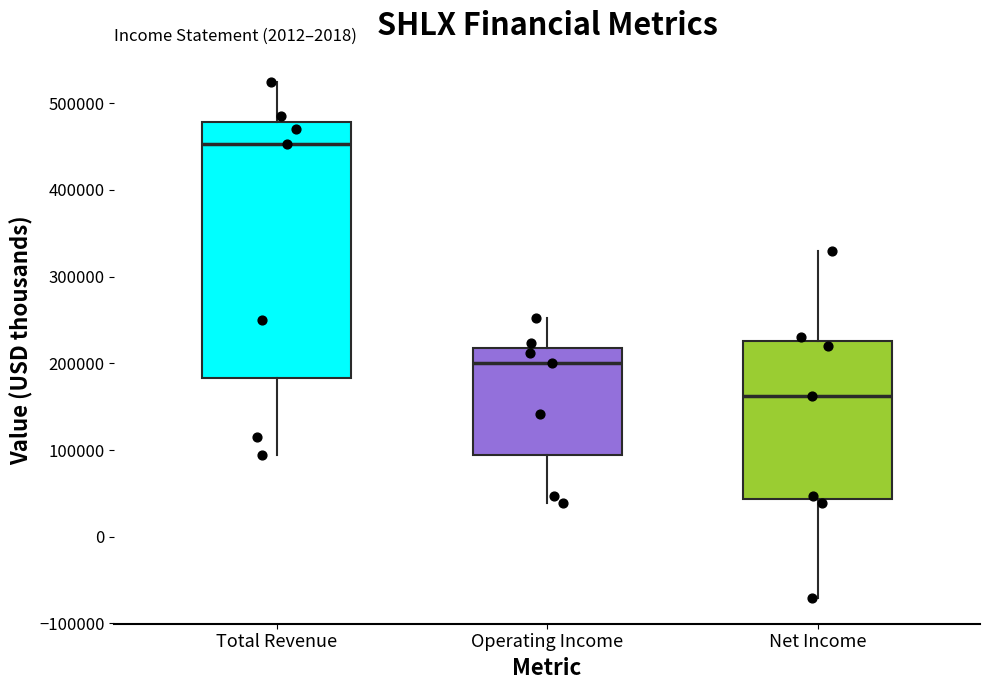

Where does the median line of the box for Operating Income sit on the y-axis? The values are not printed on the chart, so give them approximately, as read against the axis.

200000